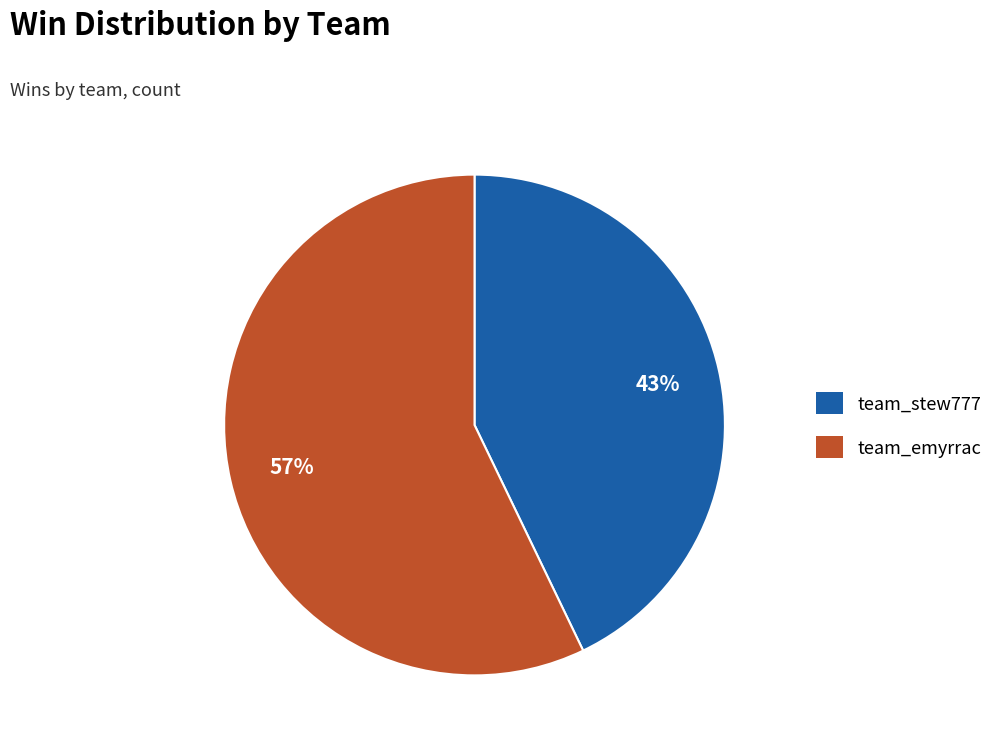

Does team_emyrrac account for over 50% of the chart?

Yes